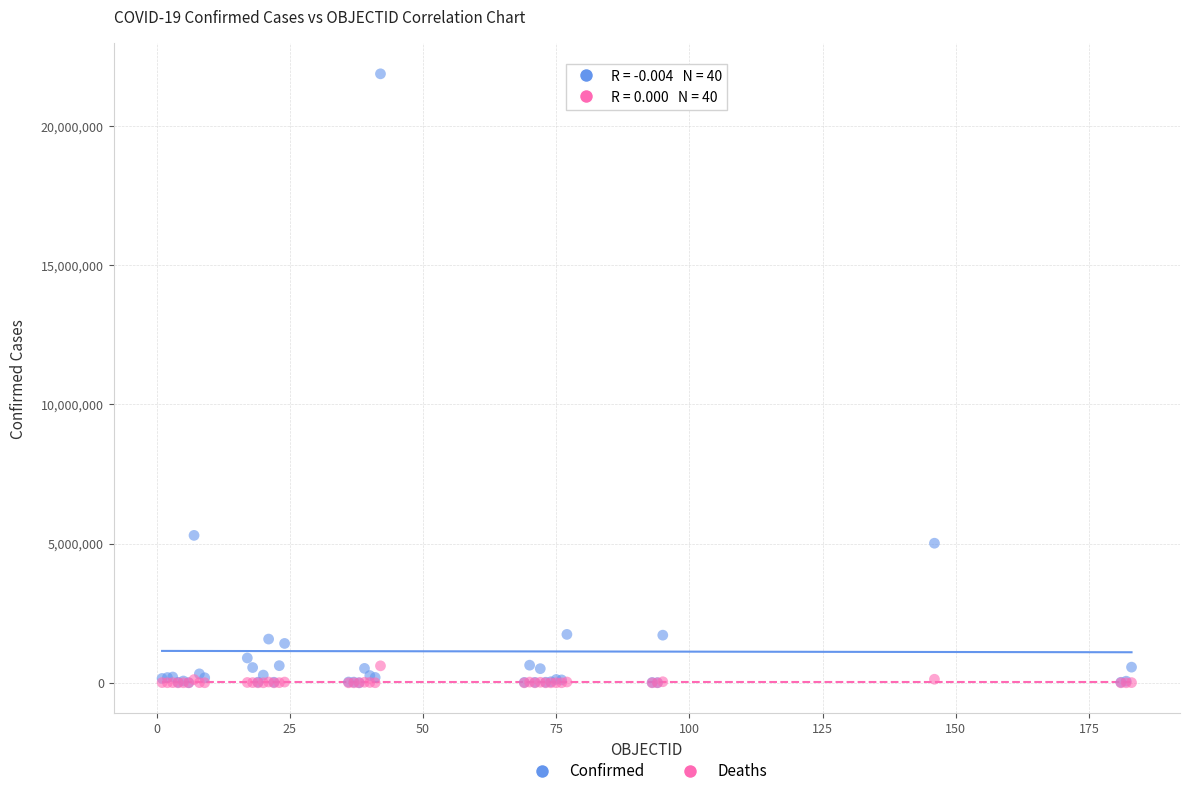

In the Confirmed series, what Y value is closest to 10941531?

5296781